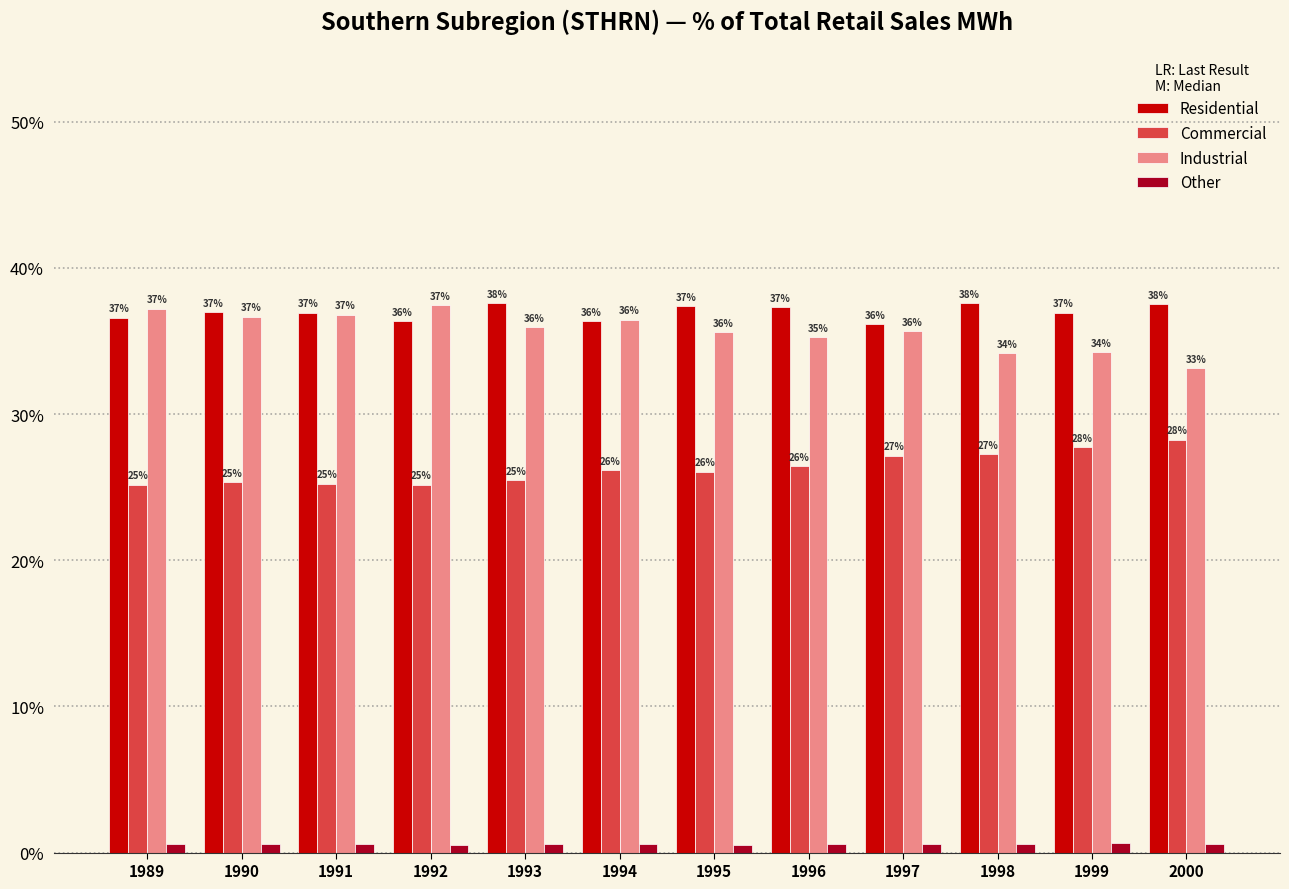

How many series are shown in this chart?

4